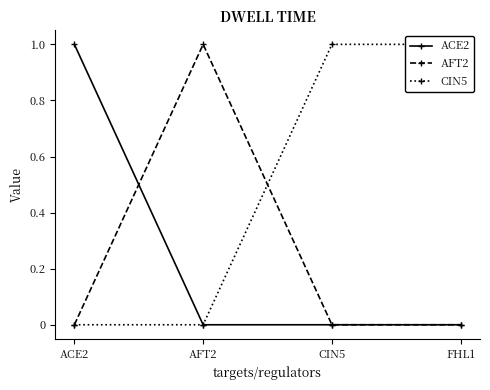

List the series in order of their peak value, highest first.

ACE2, AFT2, CIN5